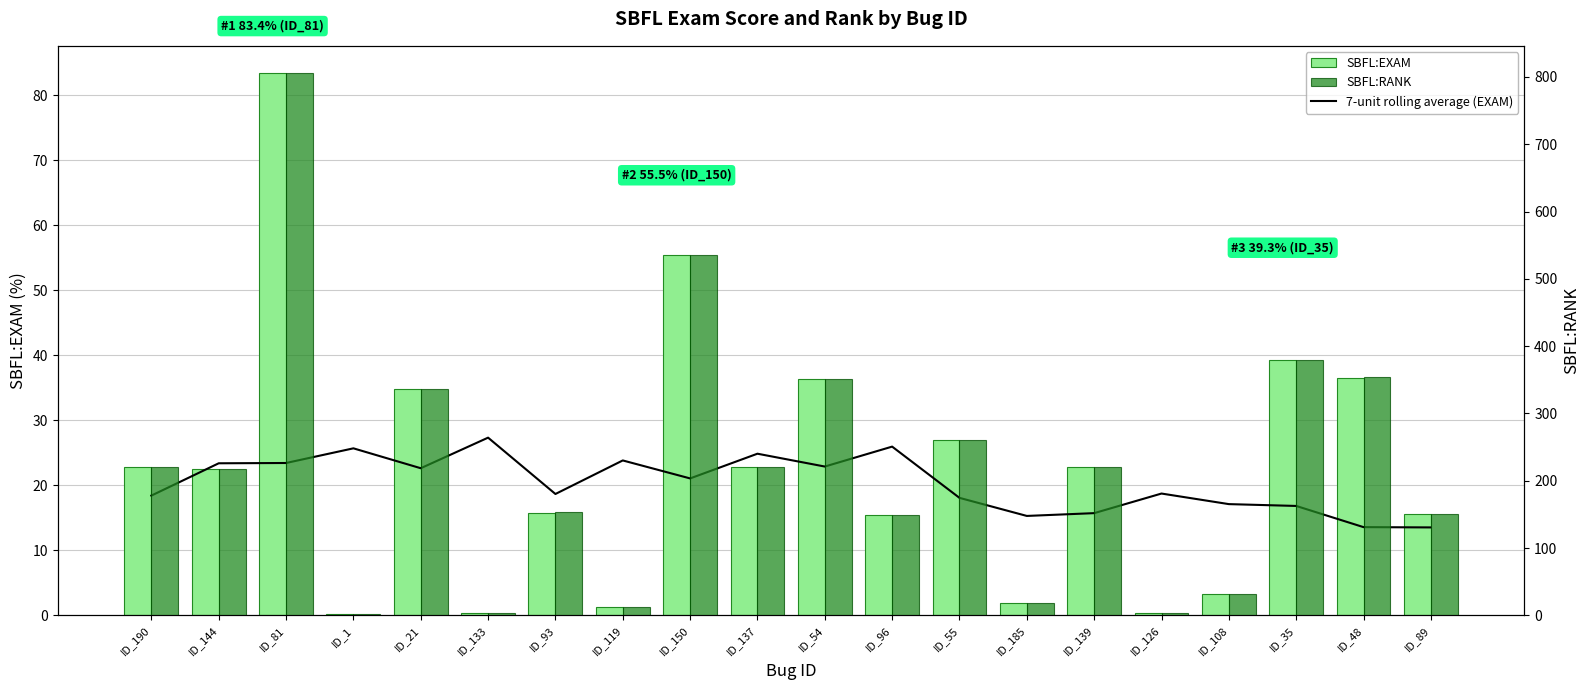

Reading left to right, what are all the values shown in this chart?

7-unit rolling average (EXAM): ID_190=18.4	ID_144=23.4	ID_81=23.4	ID_1=25.7	ID_21=22.6	ID_133=27.3	ID_93=18.7	ID_119=23.8	ID_150=21.1	ID_137=24.9	ID_54=22.9	ID_96=26.0	ID_55=18.1	ID_185=15.3	ID_139=15.7	ID_126=18.7	ID_108=17.1	ID_35=16.8	ID_48=13.6	ID_89=13.5
SBFL:EXAM: ID_190=22.8	ID_144=22.6	ID_81=83.4	ID_1=0.2	ID_21=34.8	ID_133=0.3	ID_93=15.8	ID_119=1.4	ID_150=55.5	ID_137=22.8	ID_54=36.3	ID_96=15.4	ID_55=26.9	ID_185=2.0	ID_139=22.8	ID_126=0.3	ID_108=3.3	ID_35=39.3	ID_48=36.5	ID_89=15.5
SBFL:RANK: ID_190=220.0	ID_144=218.0	ID_81=806.0	ID_1=2.0	ID_21=336.0	ID_133=3.0	ID_93=153.0	ID_119=13.0	ID_150=536.0	ID_137=220.0	ID_54=351.0	ID_96=149.0	ID_55=260.0	ID_185=19.0	ID_139=221.0	ID_126=3.0	ID_108=32.0	ID_35=380.0	ID_48=354.0	ID_89=150.0